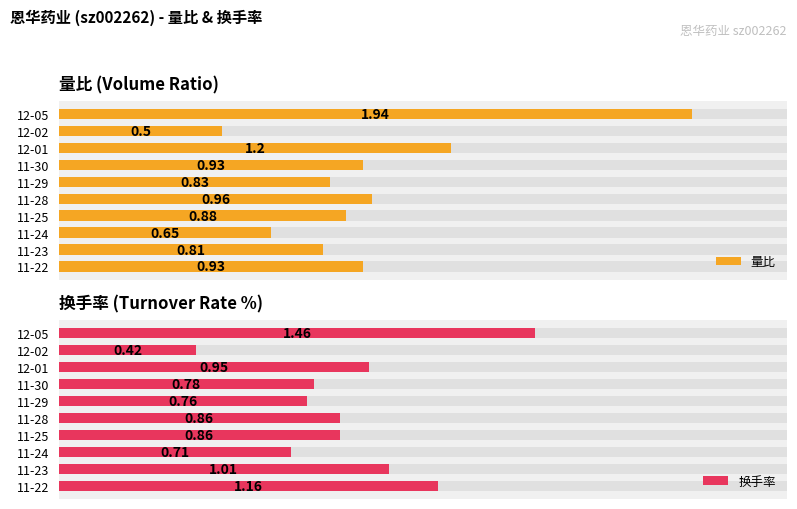

List the series in order of their peak value, highest first.

量比, 换手率